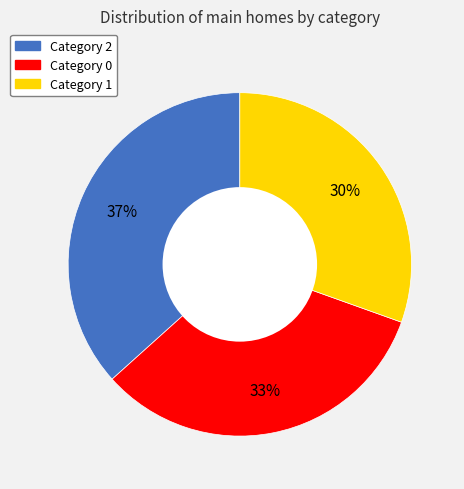

How many segments does this pie chart have?

3